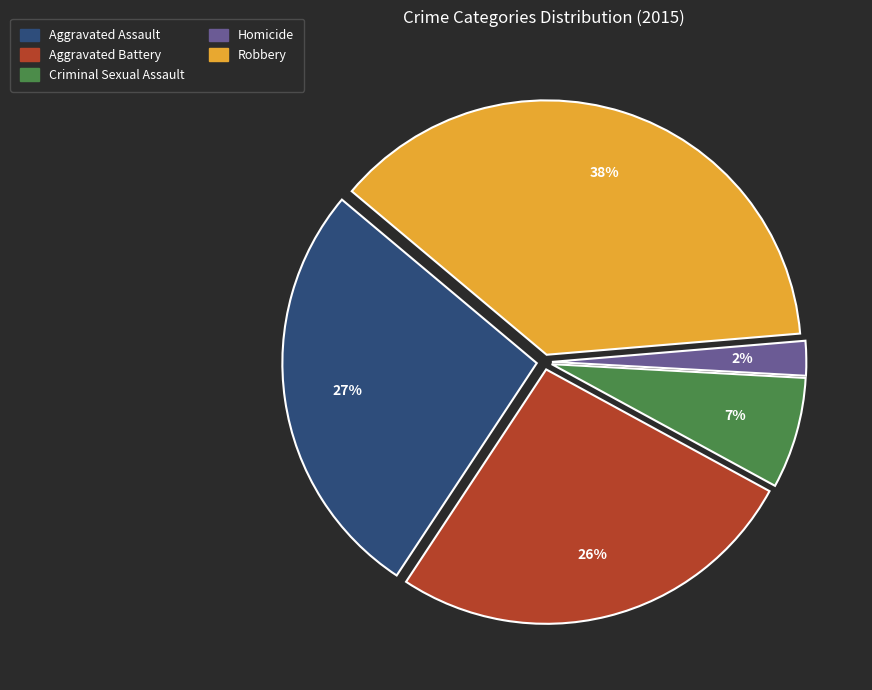

To the nearest percent, what is the difference between the Homicide and Aggravated Assault slice percentages?

25%